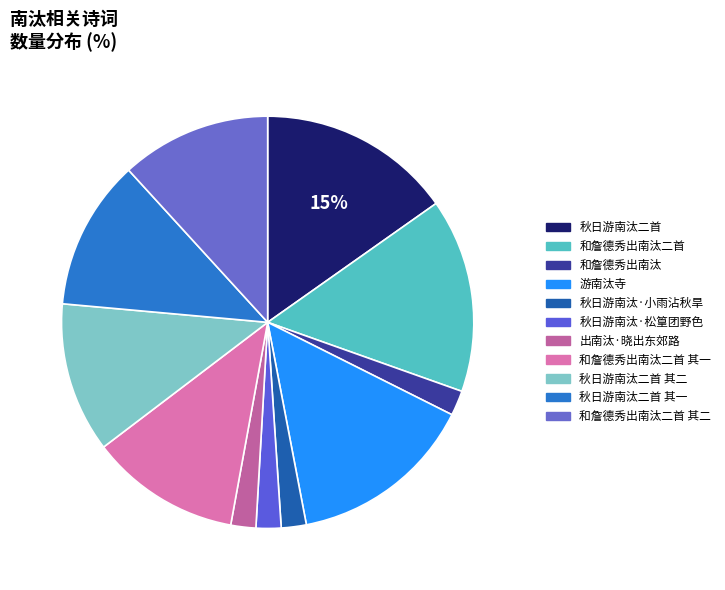

How many segments does this pie chart have?

11